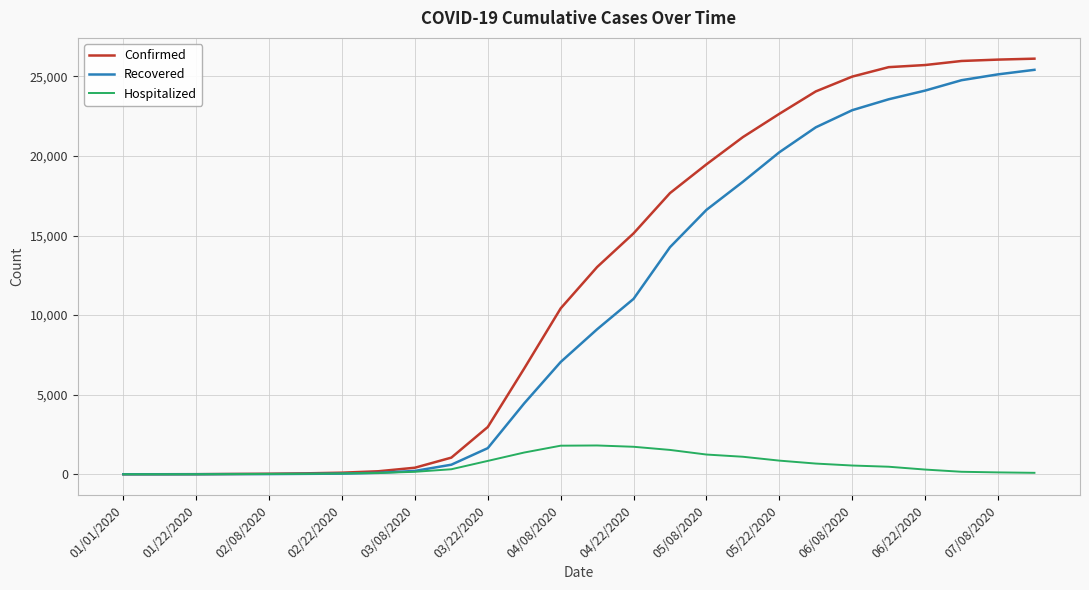

Which series has the largest range (max minus min)?

Confirmed